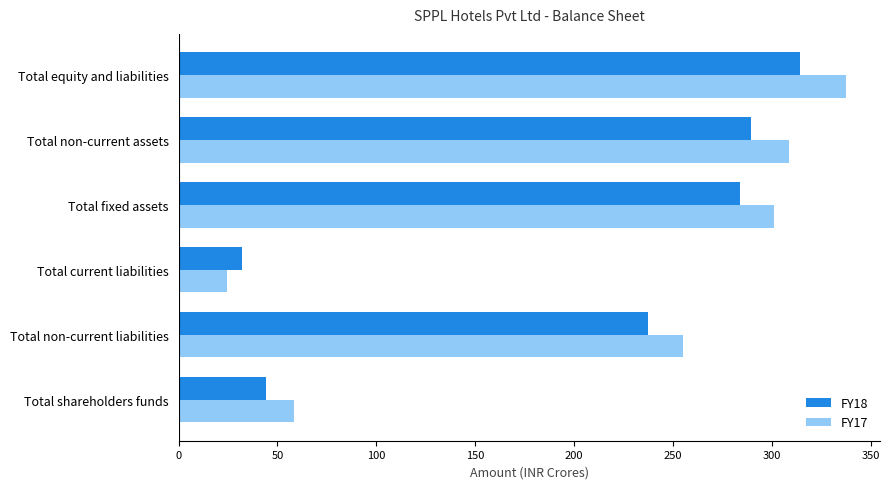

The FY18 series shows 77.9 at Total shareholders funds. True or false?

False